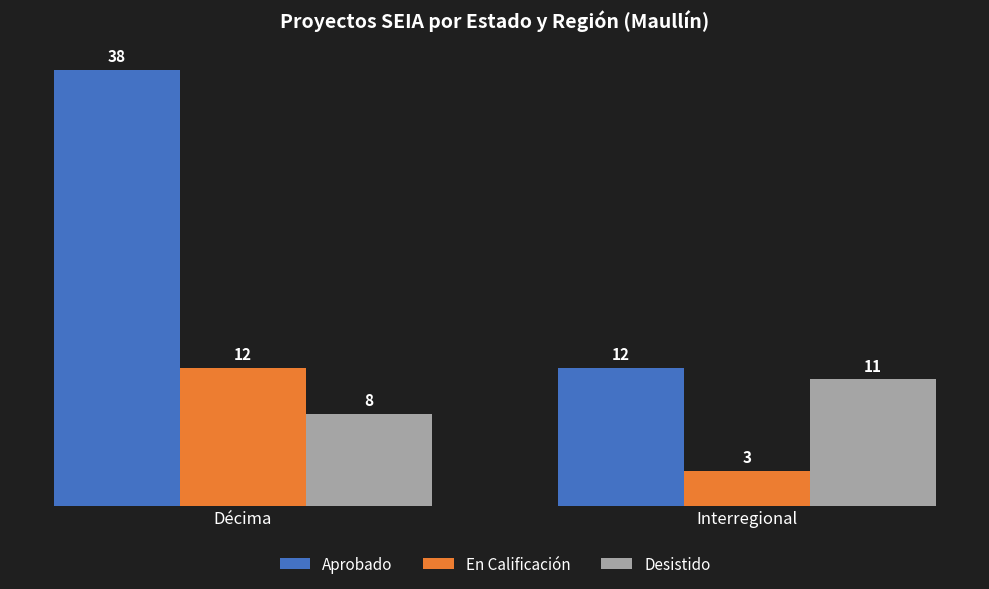

Which category has the lowest value in the En Calificación series?

Interregional